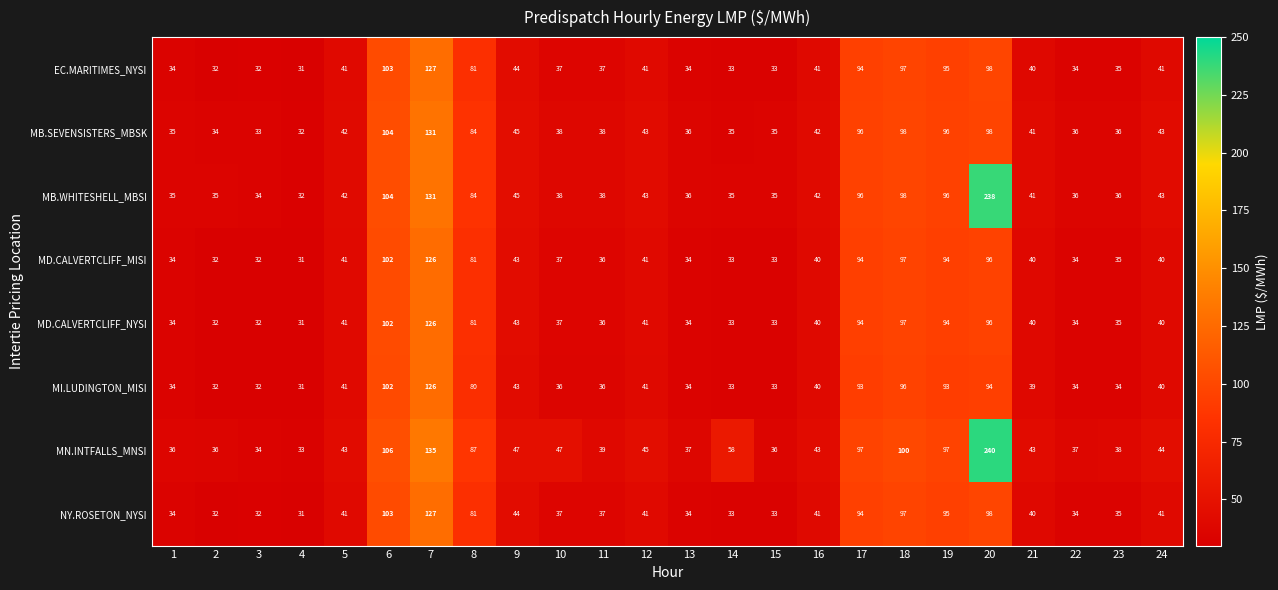

What is the difference between the maximum and minimum values in the MD.CALVERTCLIFF_MISI series?

95